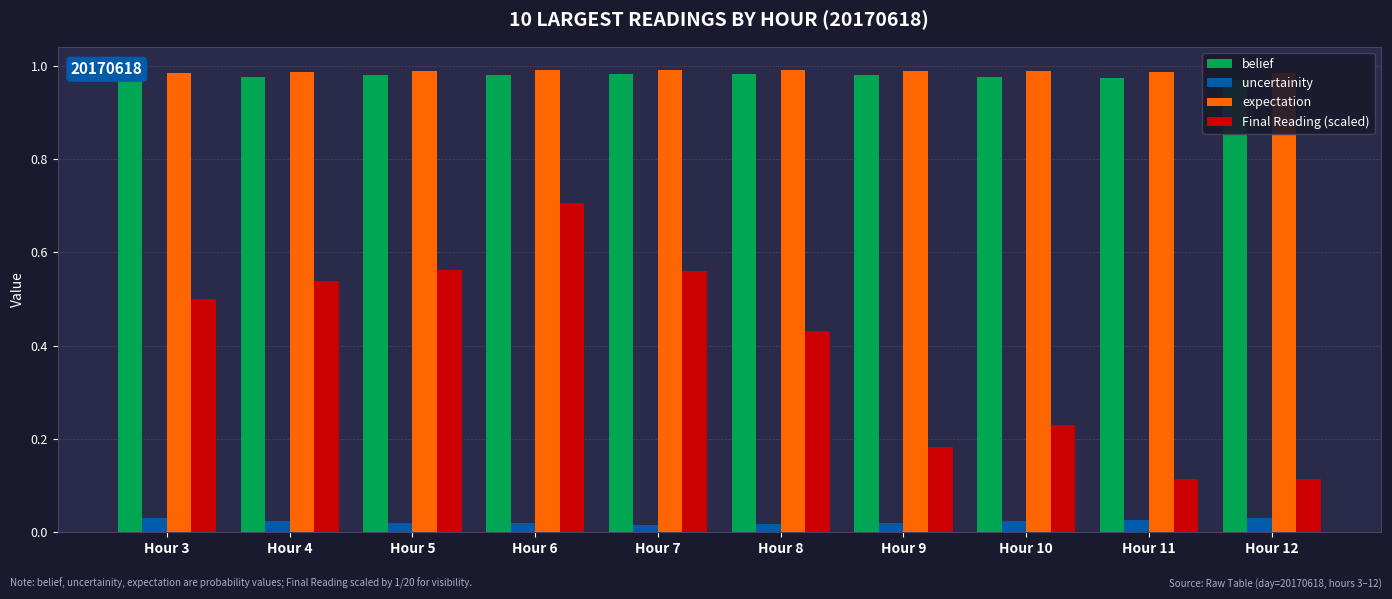

At which label is uncertainity closest to 0?

Hour 7